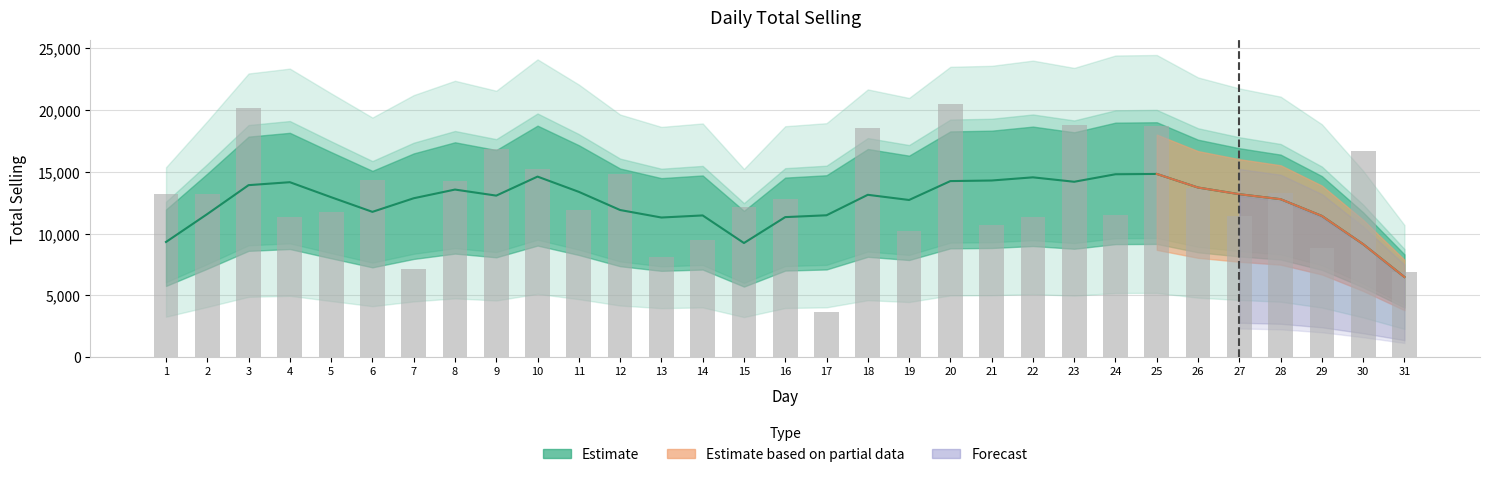

Count the number of values greater than 12762.

16